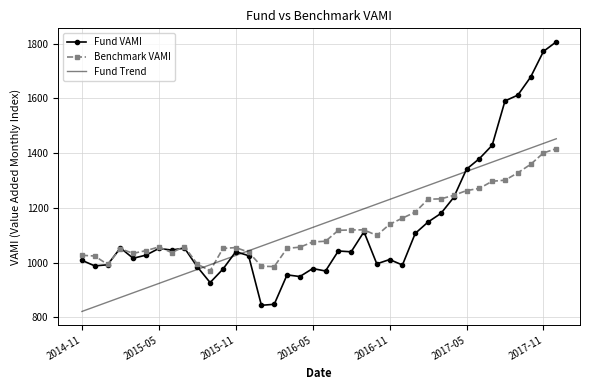

What is the smallest value displayed?

821.7